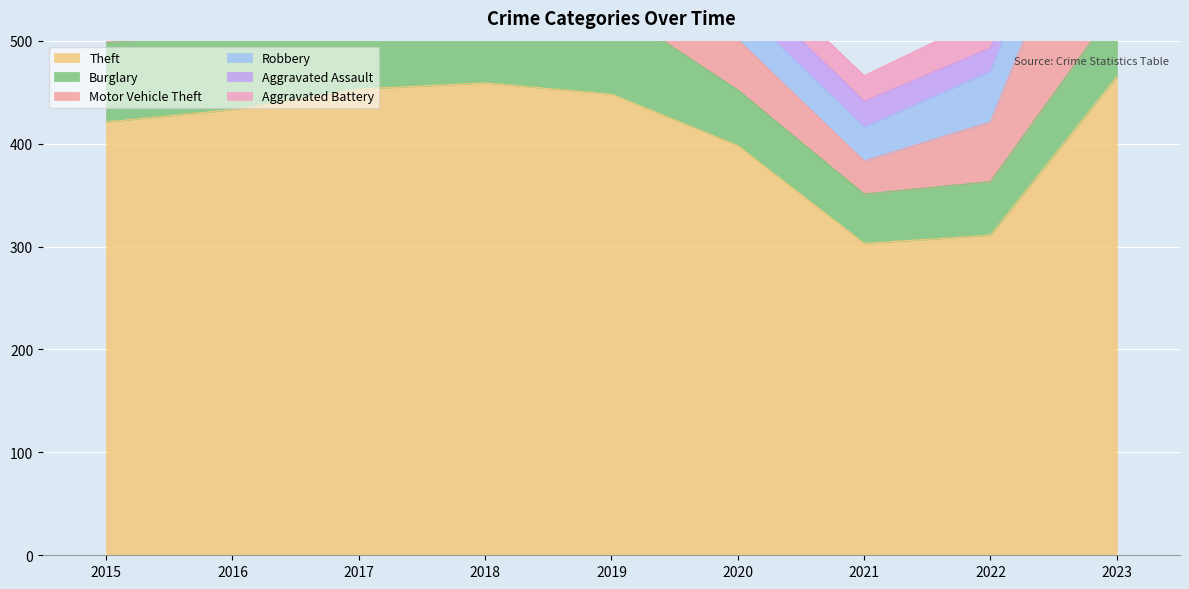

What is the sum of all Burglary values?

651